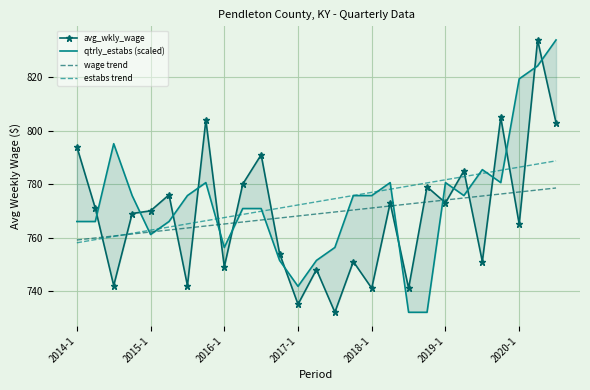

What is the highest value of the wage trend series?

778.6